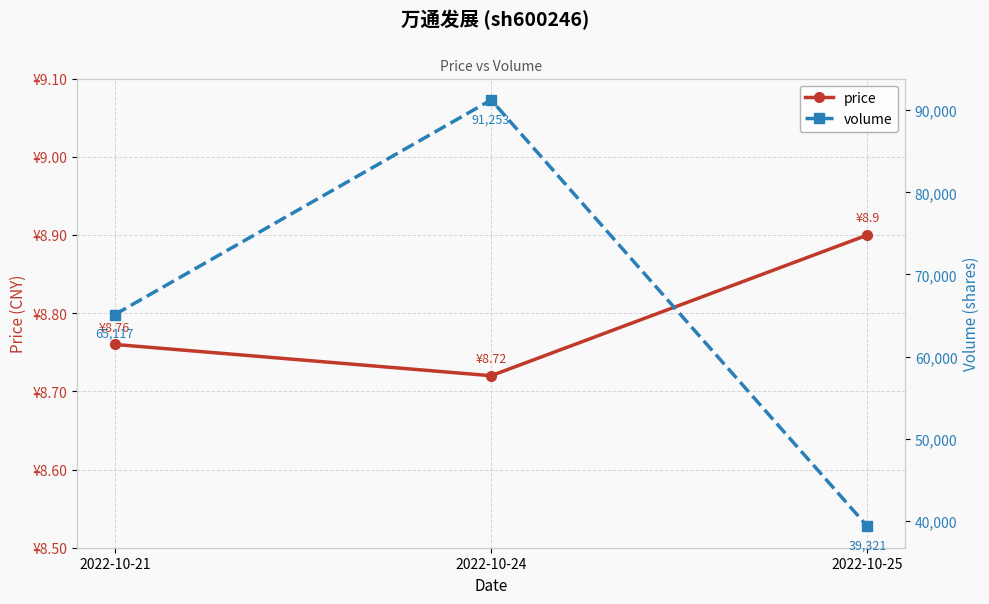

What is the sum of all volume values?

195691.0